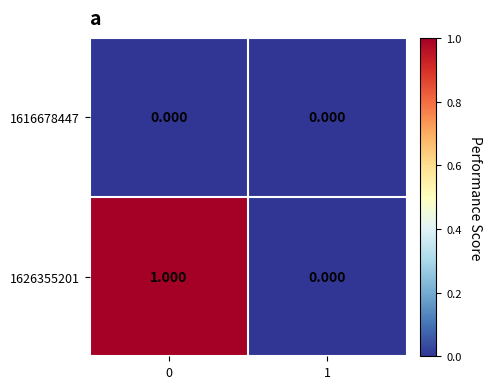

Reading left to right, extract all data points from this chart.

1616678447: 0=0	1=0
1626355201: 0=1	1=0